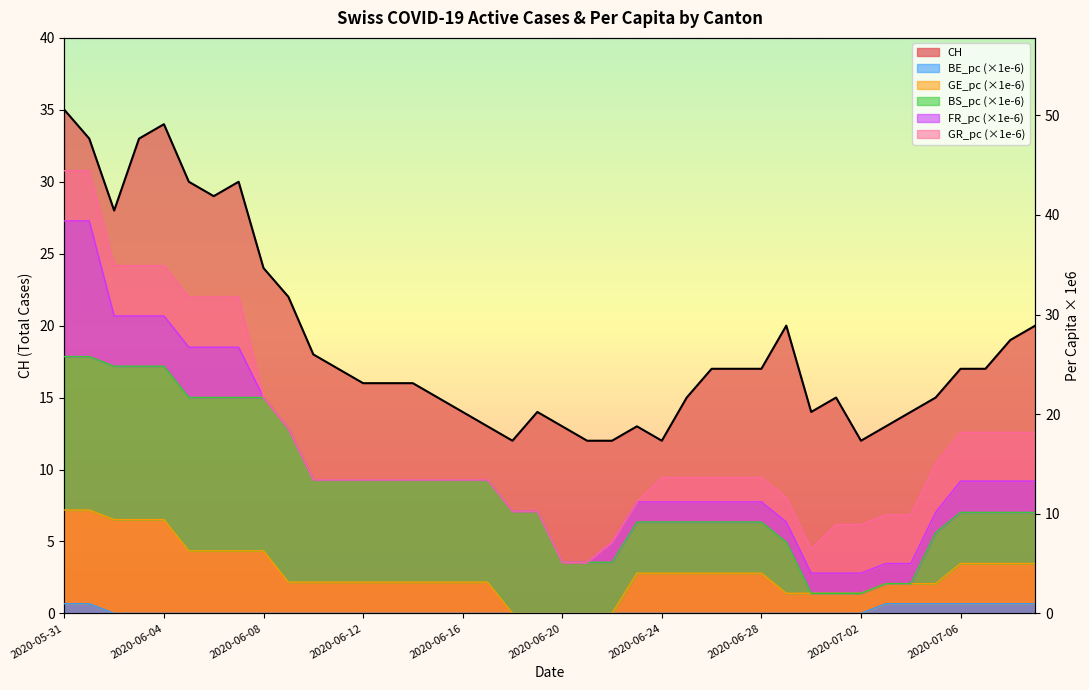

What position from the left is 2020-06-04?

5